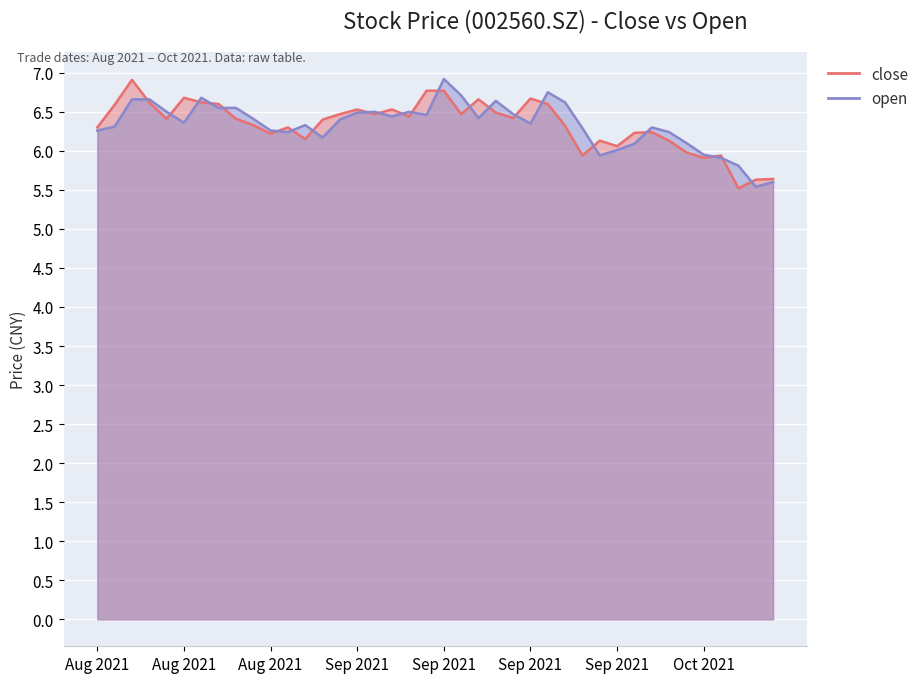

What is the value of the close point at the 34th from the left?

6.1